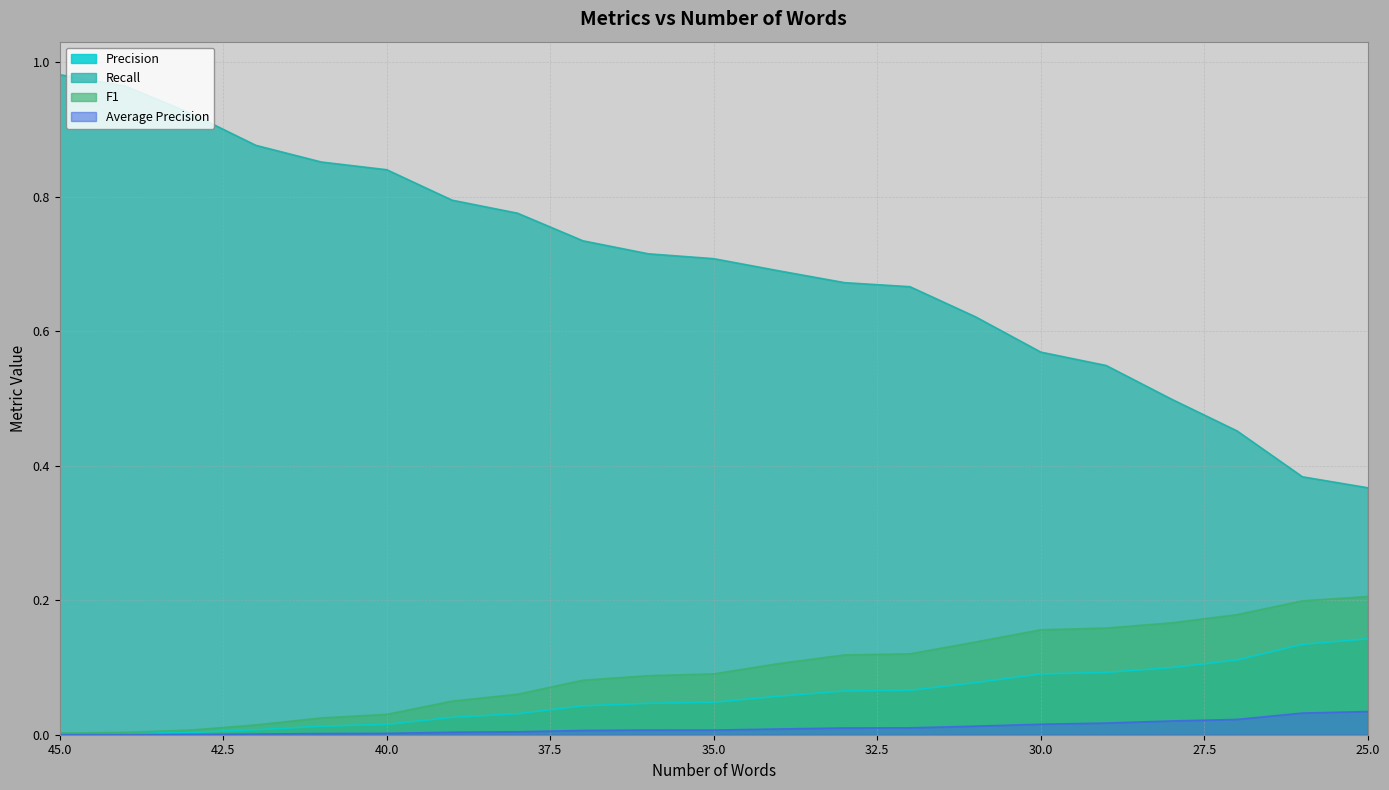

Is it true that Precision equals 0.0 at 43?

True